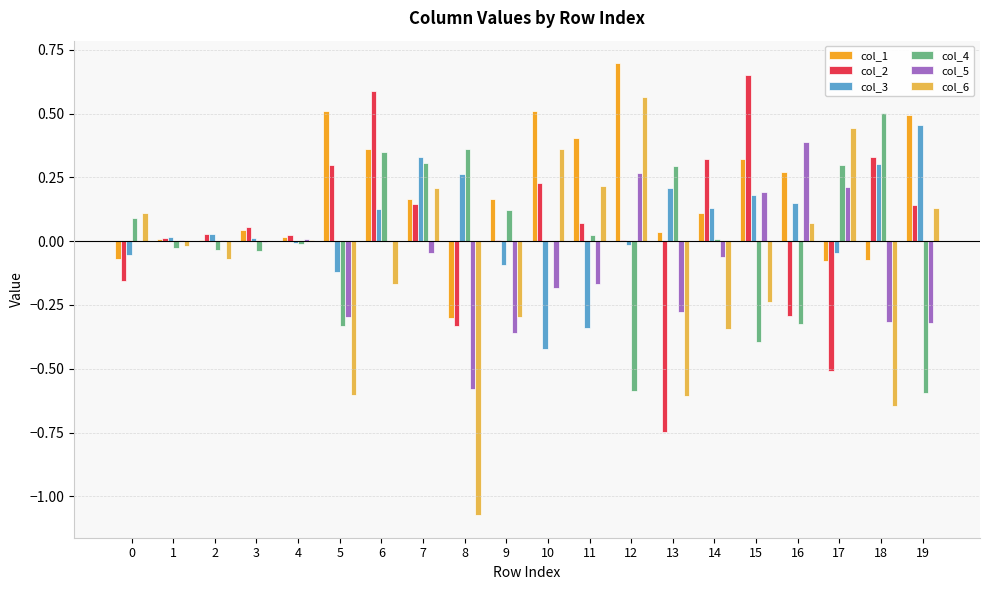

True or false: col_2 has a value of 0.1 at 19.

True